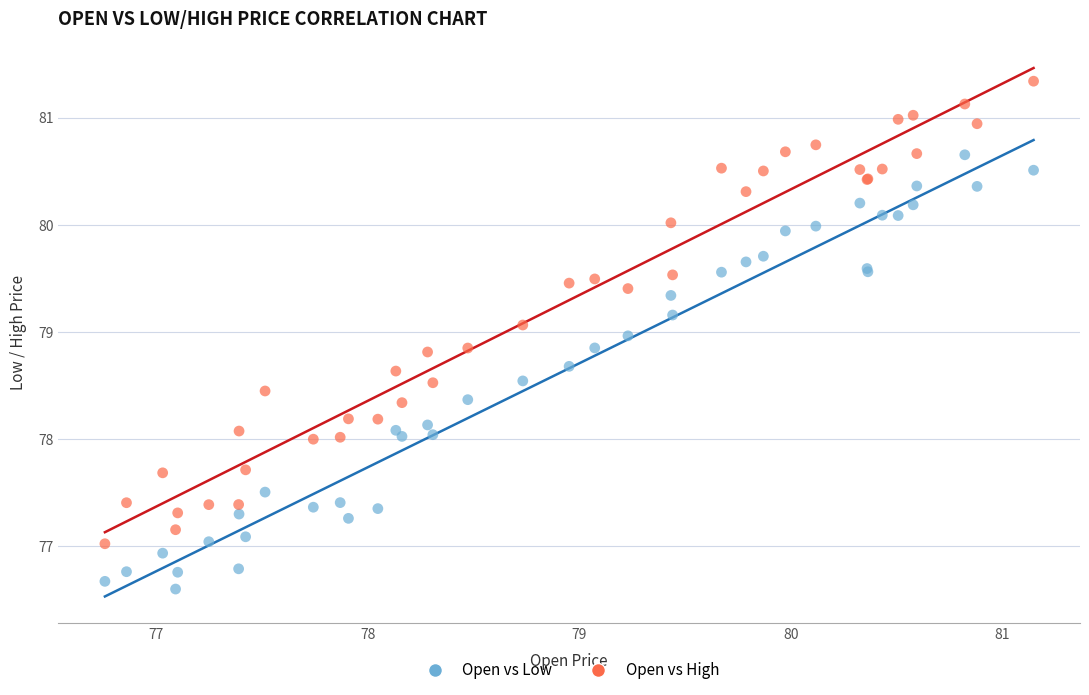

Which series contains the highest Y value?

Open vs High